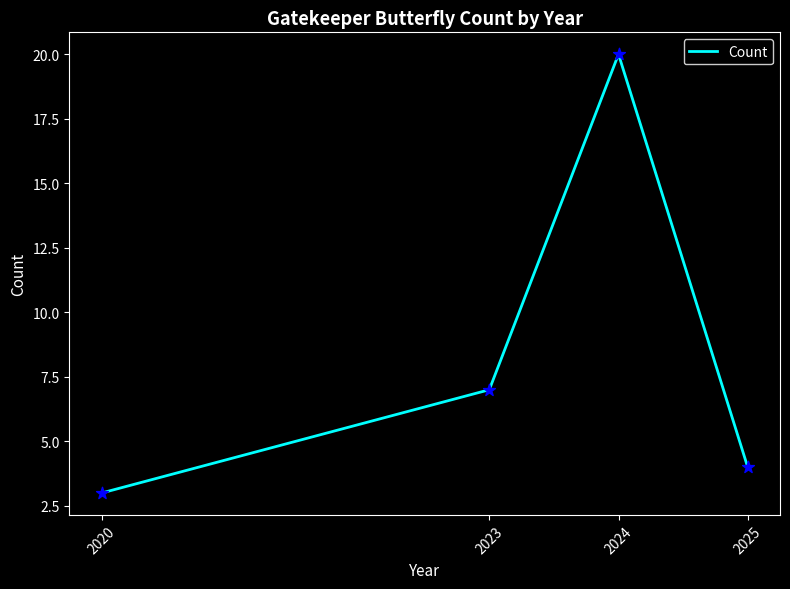

What is the change in value from 2023 to 2025?

-3